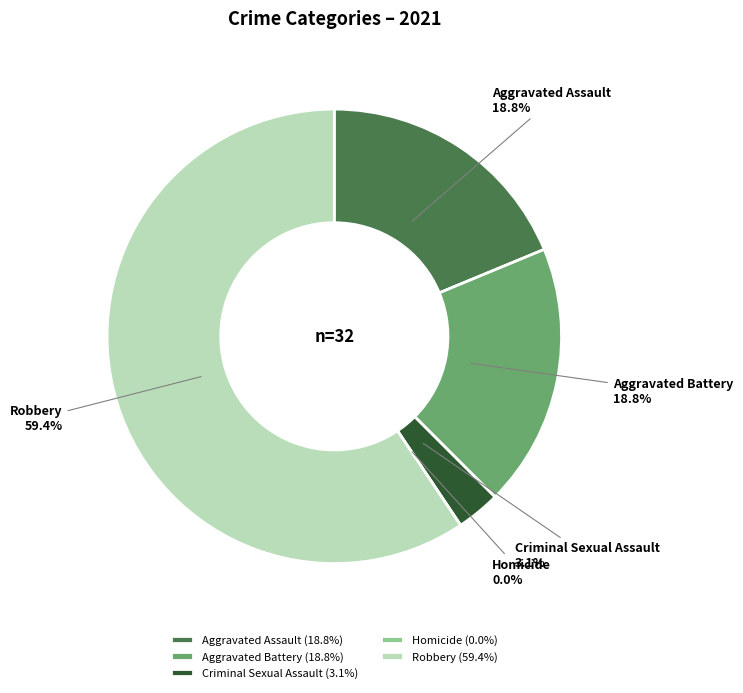

To the nearest percent, what percentage of the pie is Aggravated Battery?

19%